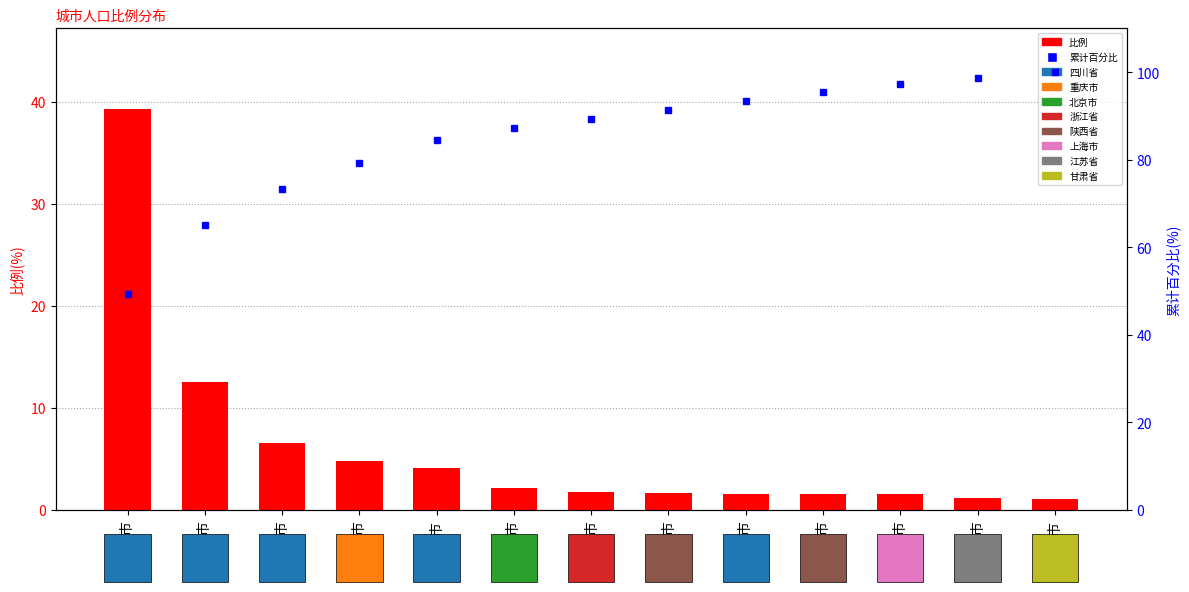

What is the label of the 1st bar from the right?

陇南市